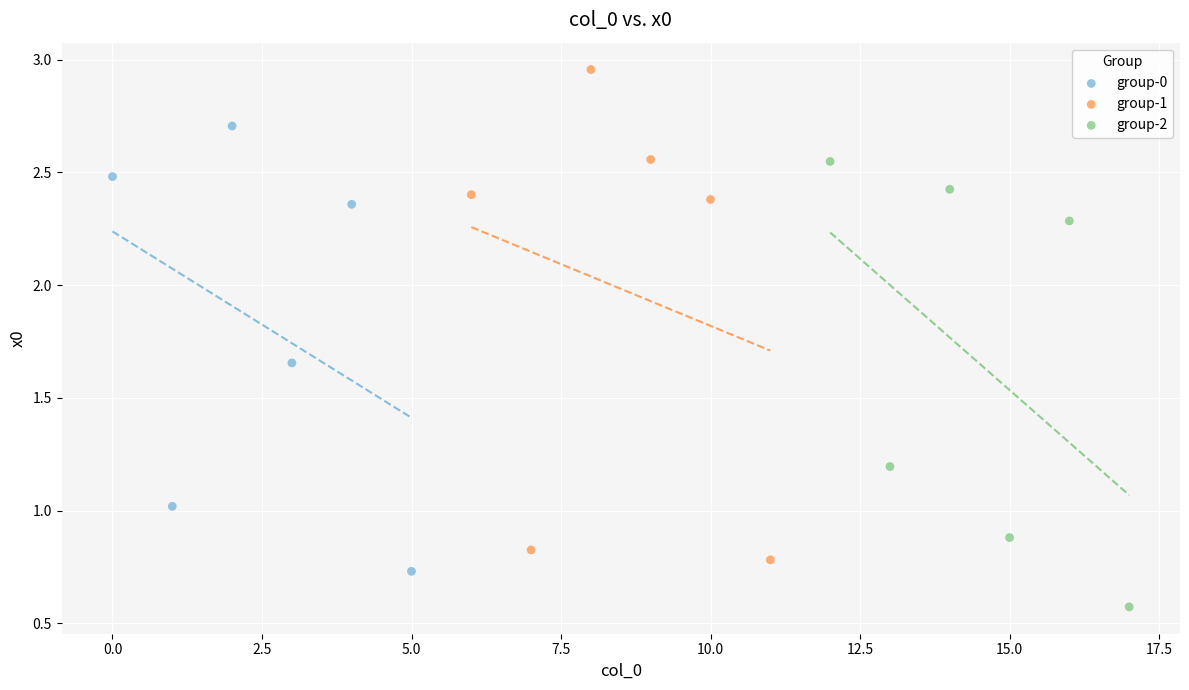

Which series contains the highest Y value?

group-1